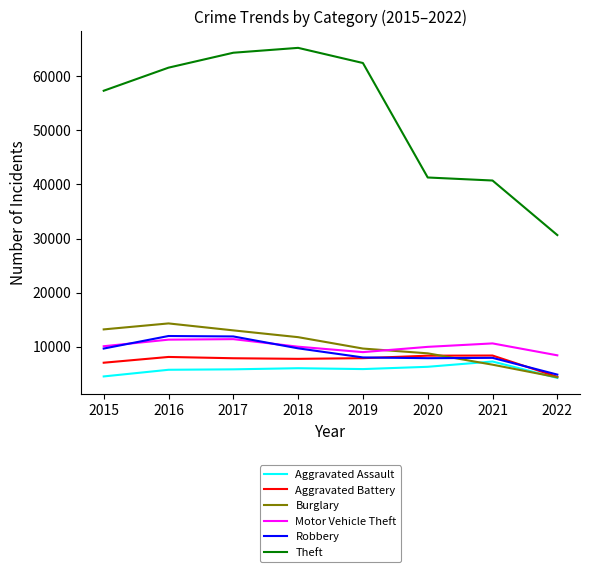

What is the sum of all Burglary values?

81587